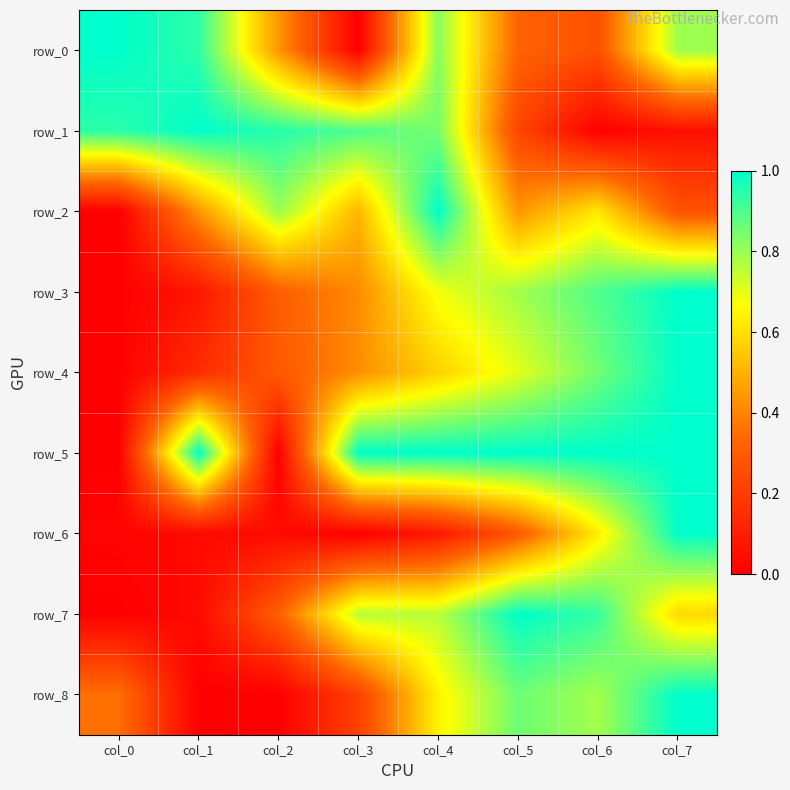

Count the number of categories in the chart.

8